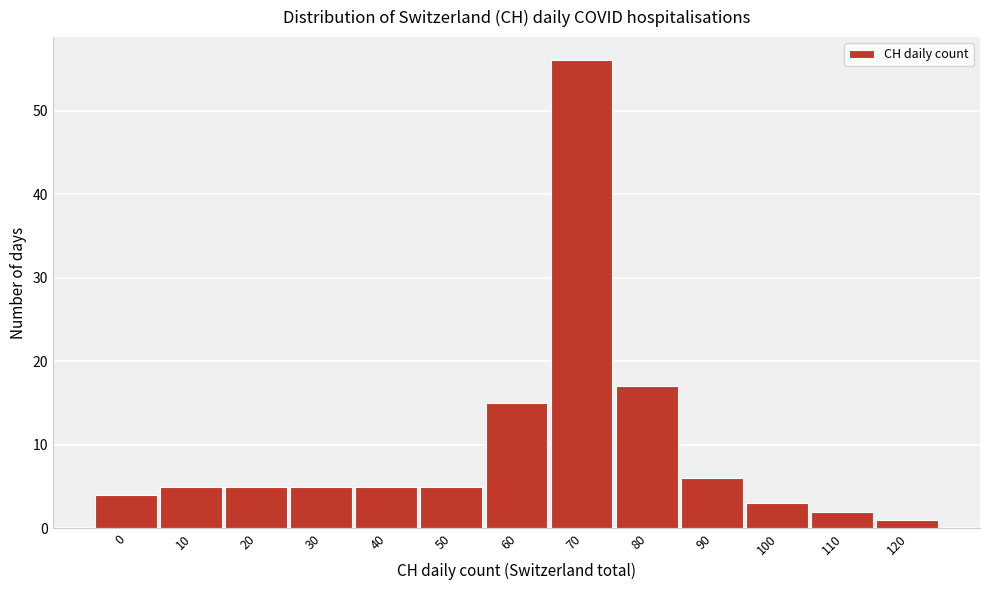

Reading left to right, list all the values displayed in this chart.

4	5	5	5	5	5	15	56	17	6	3	2	1